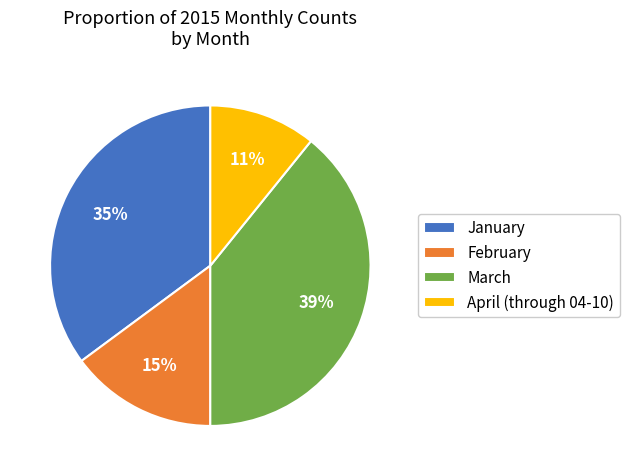

Combined, do April (through 04-10) and February account for over 50%?

No